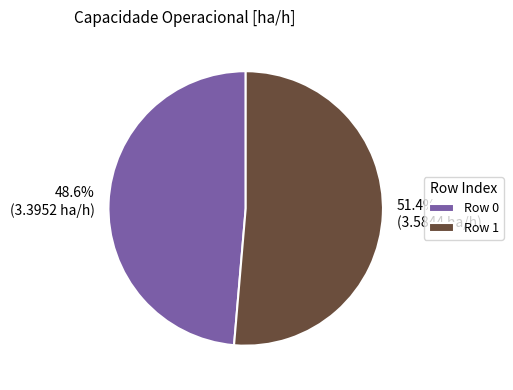

What is the smallest slice in the pie chart?

Row 0